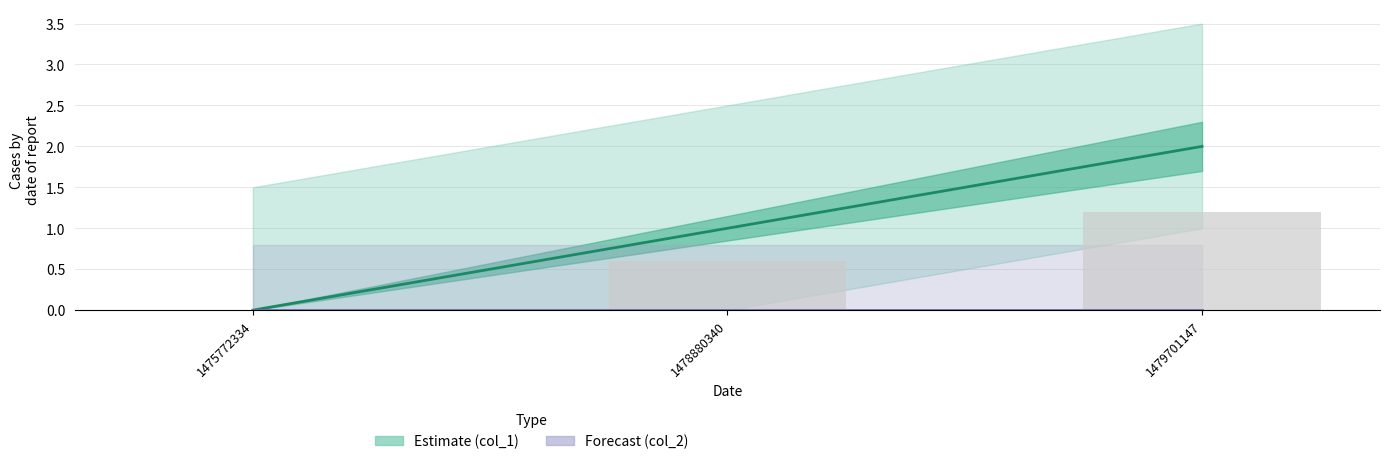

Rank the categories by value from lowest to highest.

1475772334, 1478880340, 1479701147